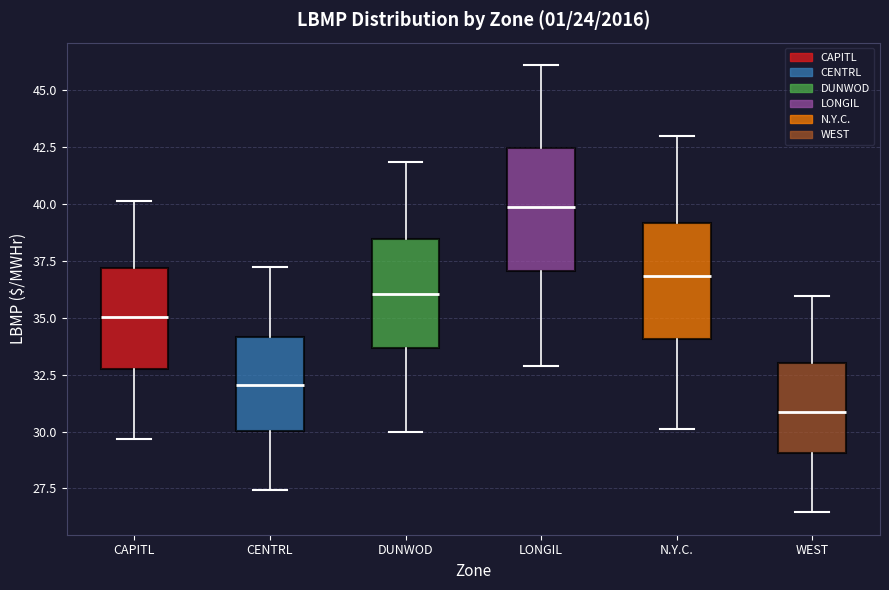

Reading left to right, transcribe this box plot: for each box, give where its median line is, the range the box spans, and where its two whiskers end, as read against the y-axis. The values are not printed on the chart, so give them approximately, as read against the axis.

CAPITL: median 35.0, box 32.5 to 37.0, whiskers 29.5 to 40.0
CENTRL: median 32.0, box 30.0 to 34.0, whiskers 27.5 to 37.0
DUNWOD: median 36.0, box 33.5 to 38.5, whiskers 30.0 to 42.0
LONGIL: median 40.0, box 37.0 to 42.5, whiskers 33.0 to 46.0
N.Y.C.: median 37.0, box 34.0 to 39.0, whiskers 30.0 to 43.0
WEST: median 31.0, box 29.0 to 33.0, whiskers 26.5 to 36.0